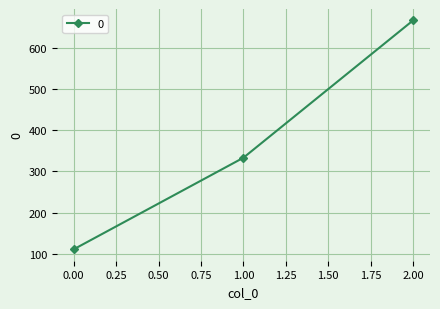

Does the chart have visible grid lines?

Yes